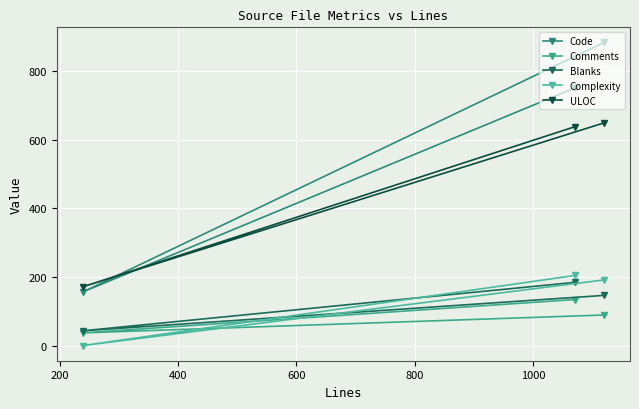

The Complexity series shows 289 at 400. True or false?

False